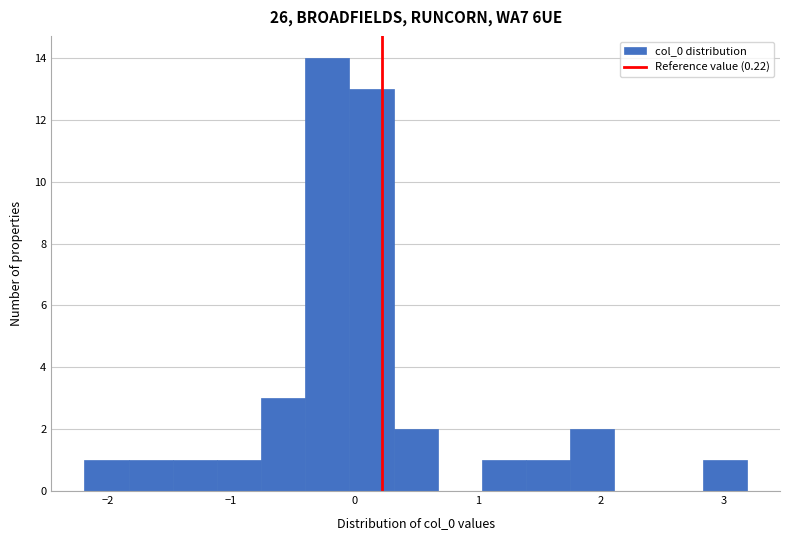

Around what value on the x-axis is the tallest bar? Give the approximate position of its centre, as read against the axis.

-0.2